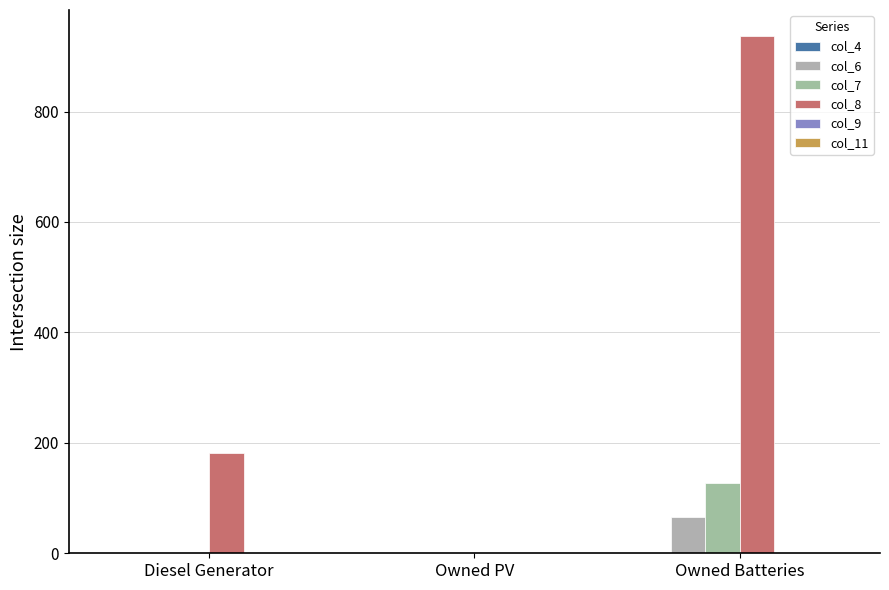

At how many categories does at least one series exceed 928?

1